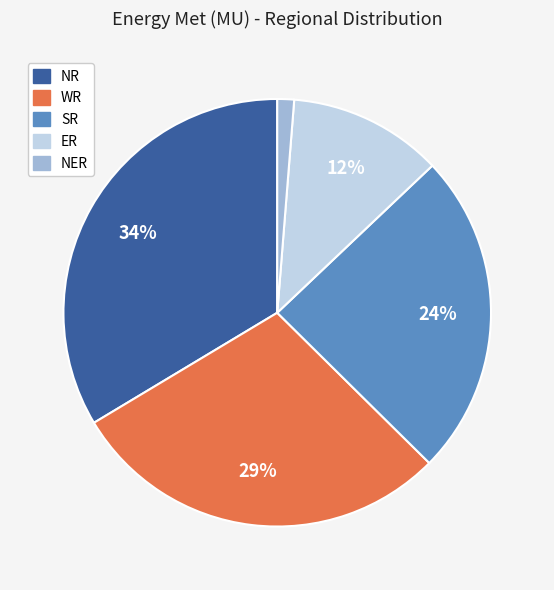

Is the sum of NER and ER greater than half?

No